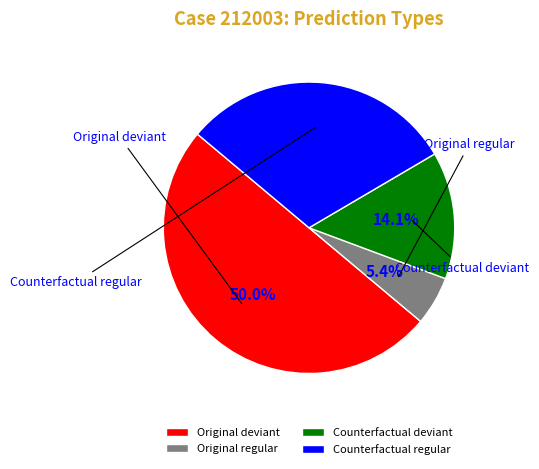

What is the smallest slice in the pie chart?

Original regular